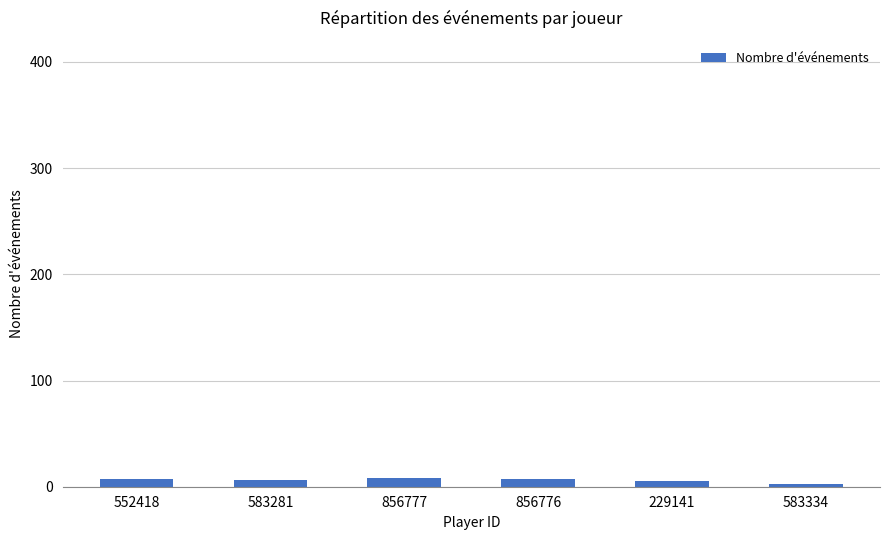

The chart shows a value of 3 at 583334. True or false?

True